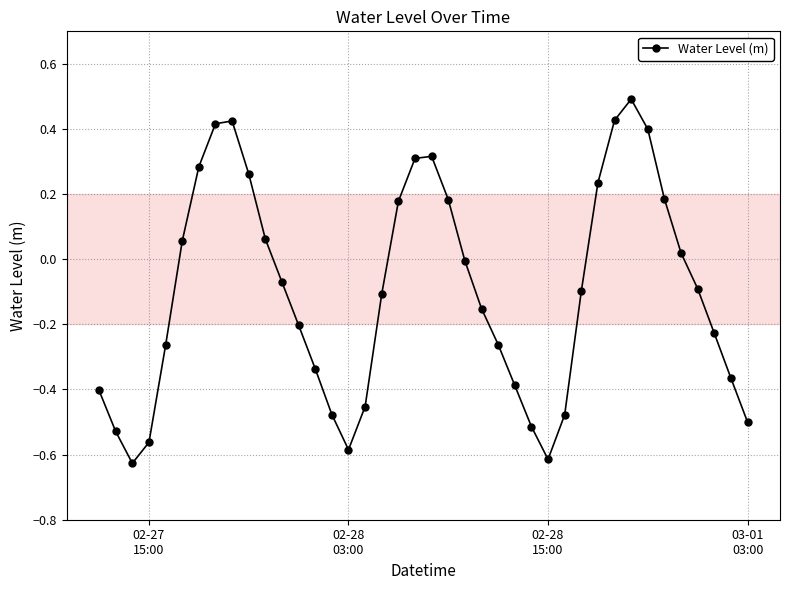

What is the maximum value shown in the chart?

0.5